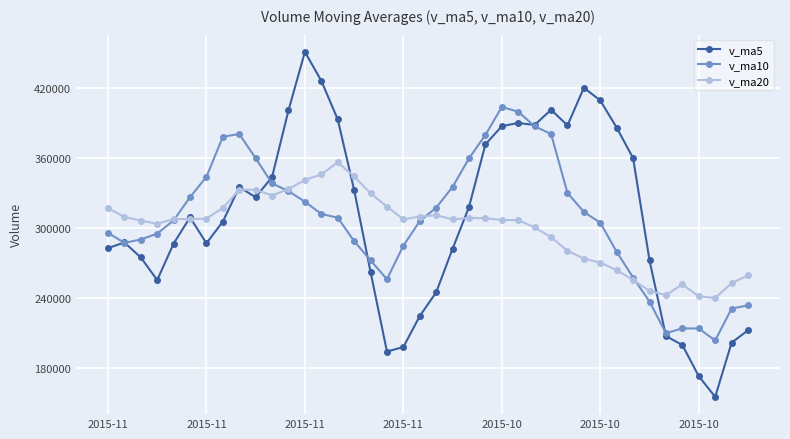

At how many categories does at least one series exceed 275724?

33